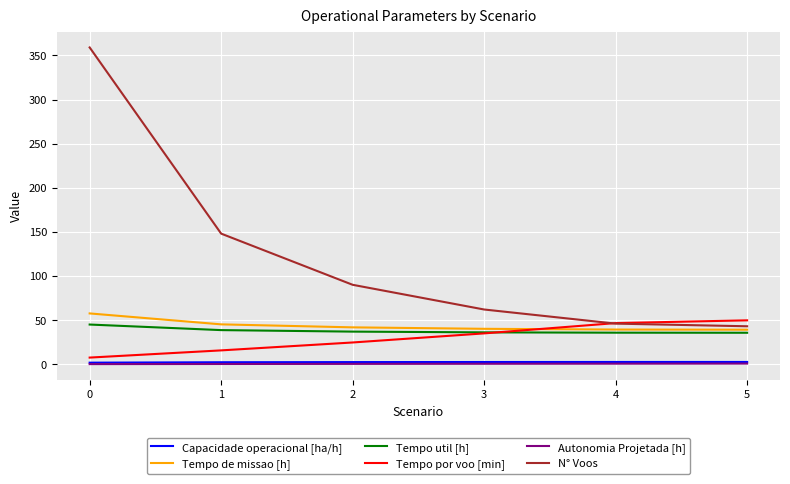

The value of Tempo util [h] at 3 is 56.9. True or false?

False